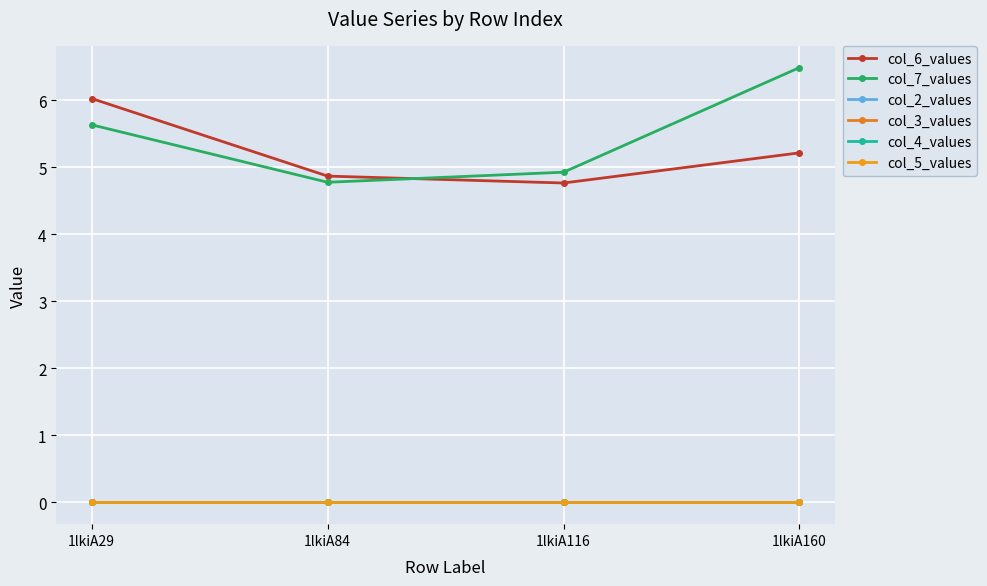

What is the value of the col_6_values point at the 4th from the left?

5.2